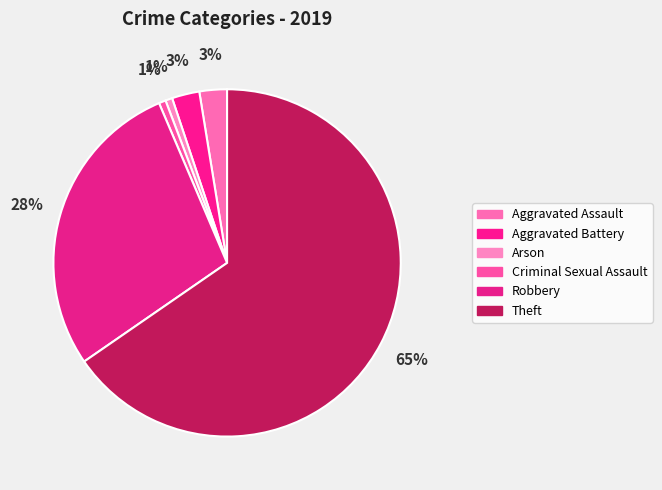

Does any single category account for the majority?

Yes